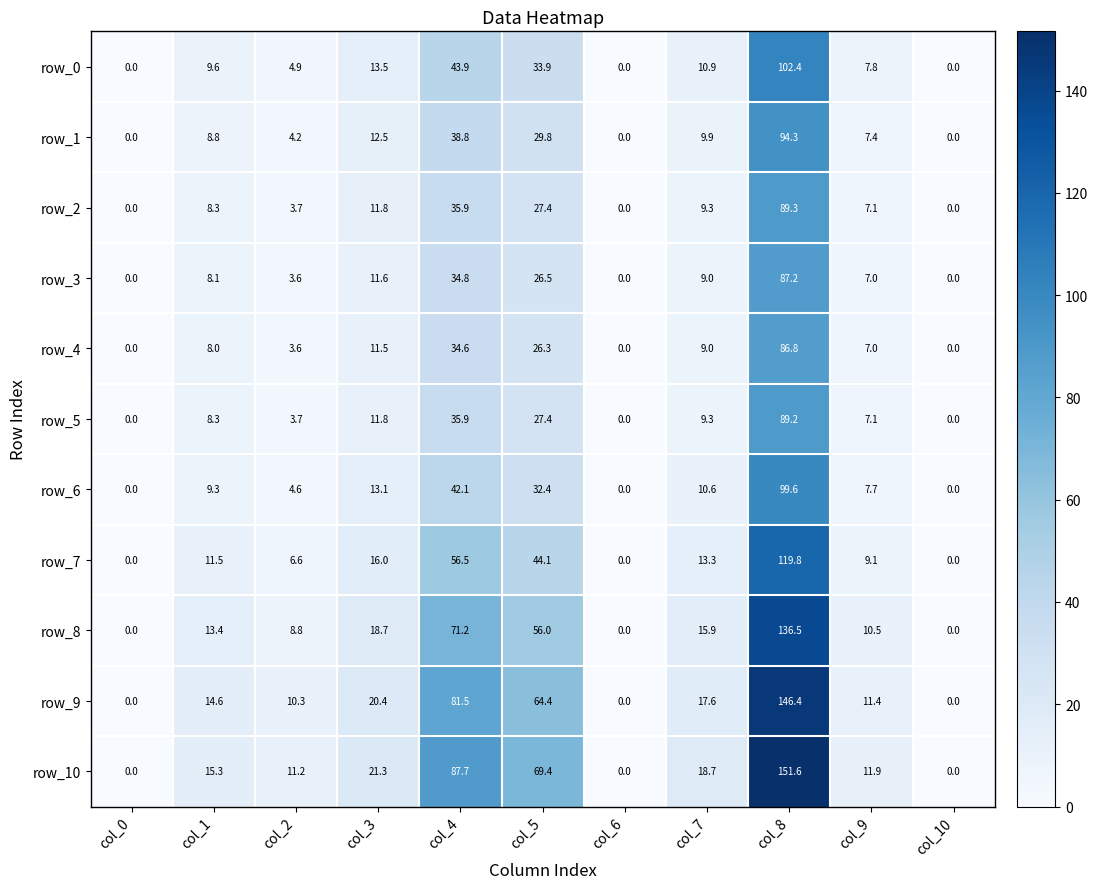

Between col_3 and col_4, which series saw the biggest shift?

row_10